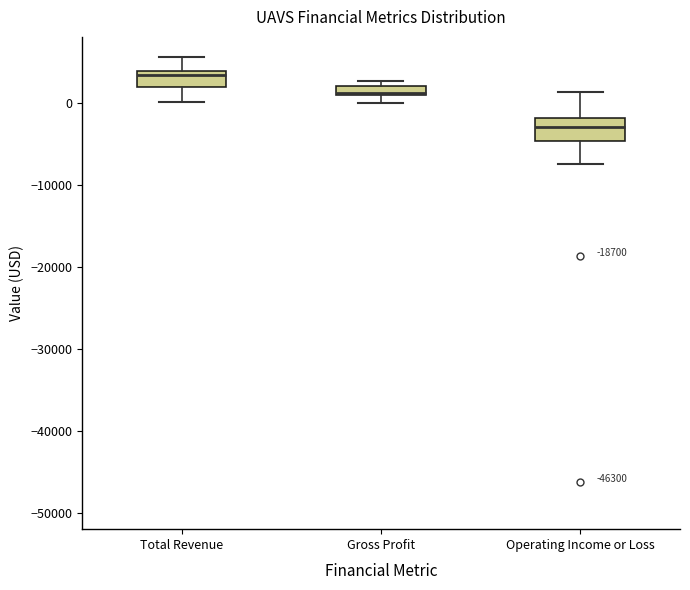

Which box's median line is the highest?

Total Revenue